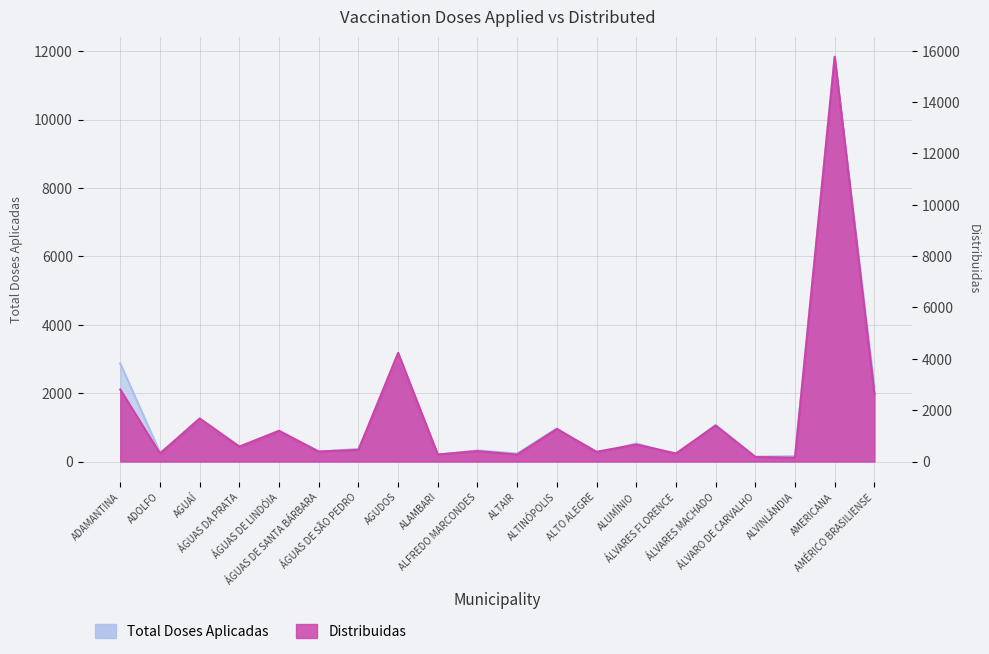

How many interior local peaks does the distribuidas series have?

8